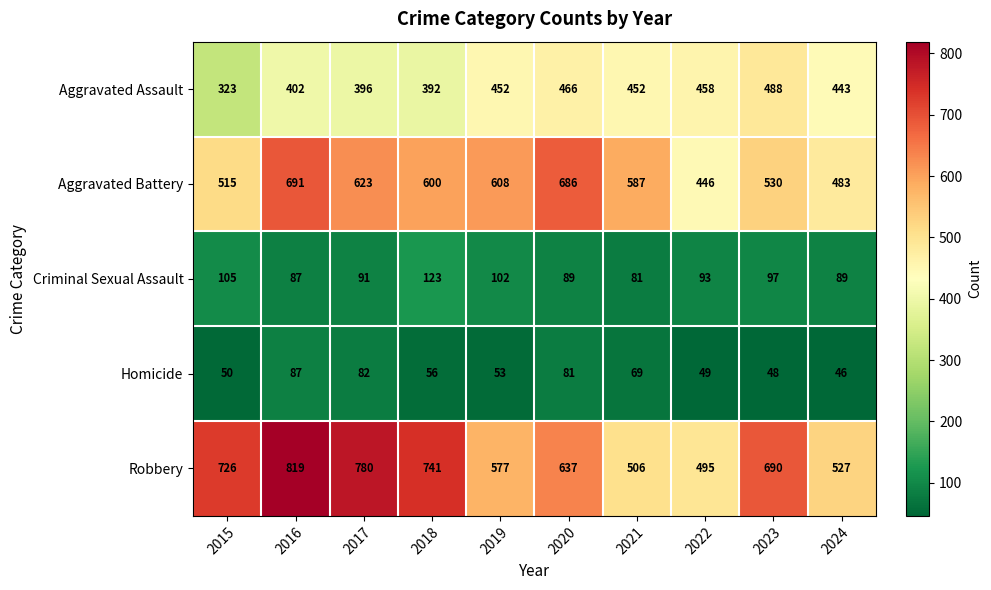

What is the difference between the highest and lowest values at 2024?

481